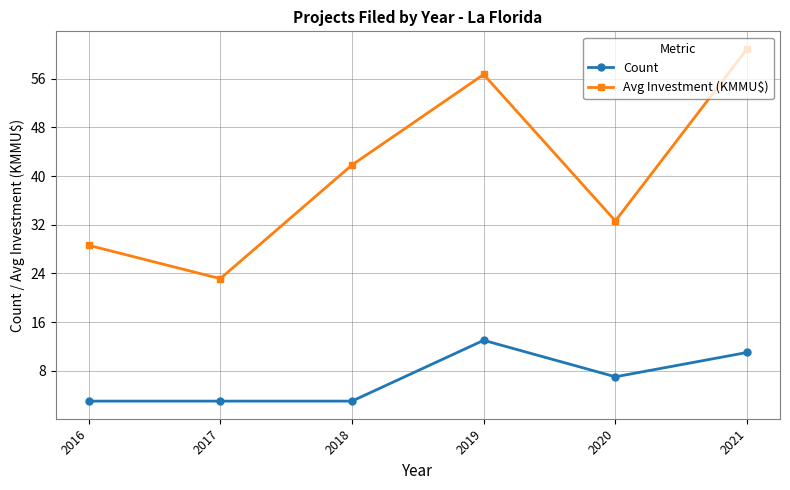

Rank the series by their maximum value, from lowest to highest.

Count, Avg Investment (KMMU$)